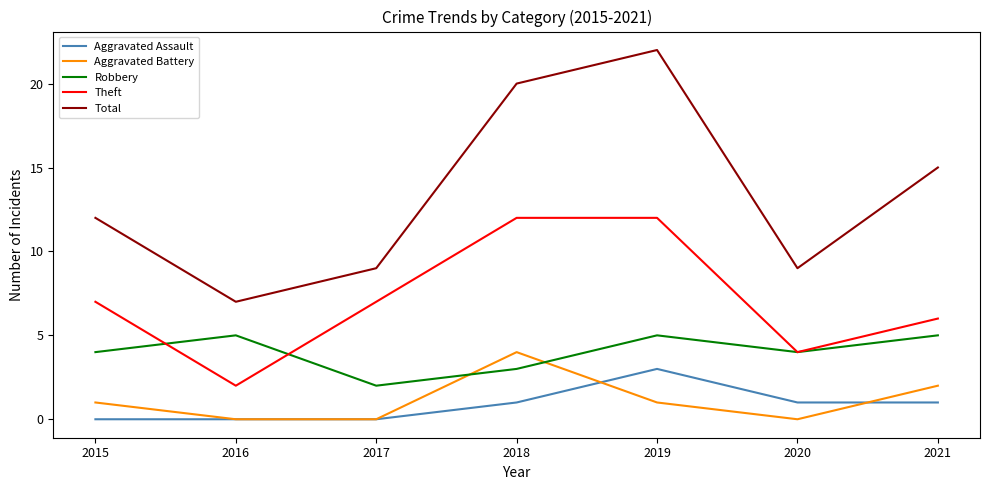

At how many categories does at least one series exceed 16?

2